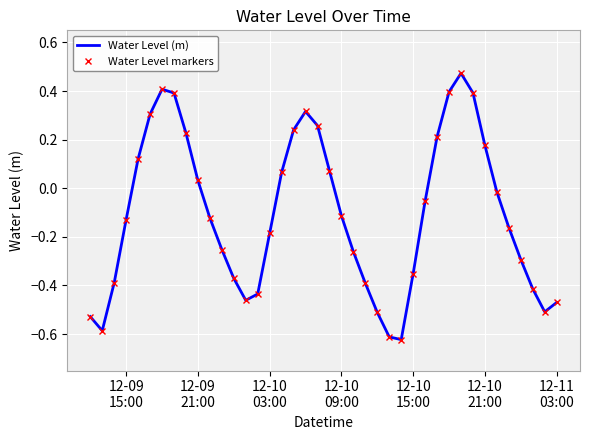

How many negative values does the Water Level (m) series have?

24